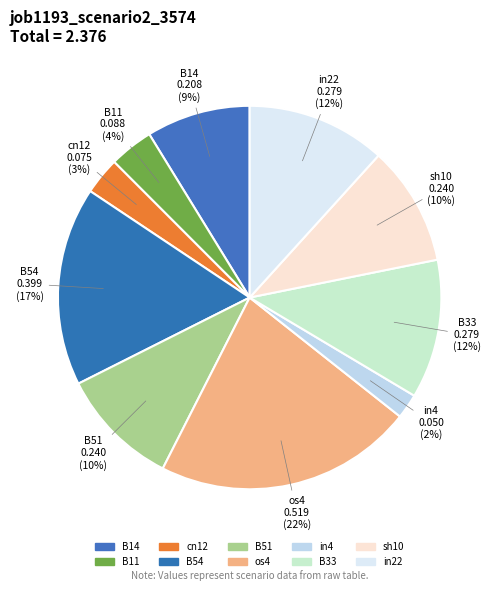

To the nearest percent, what is the combined percentage of cn12 and sh10?

13%